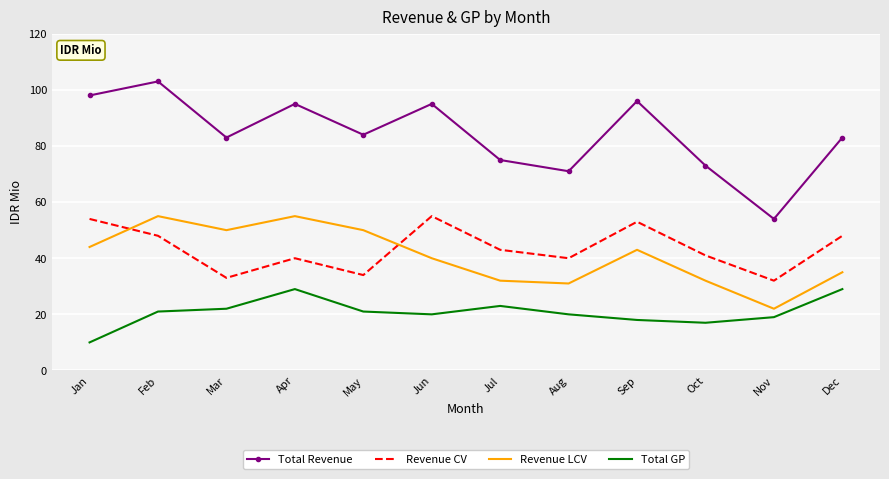

Read the Total GP value at Apr.

29